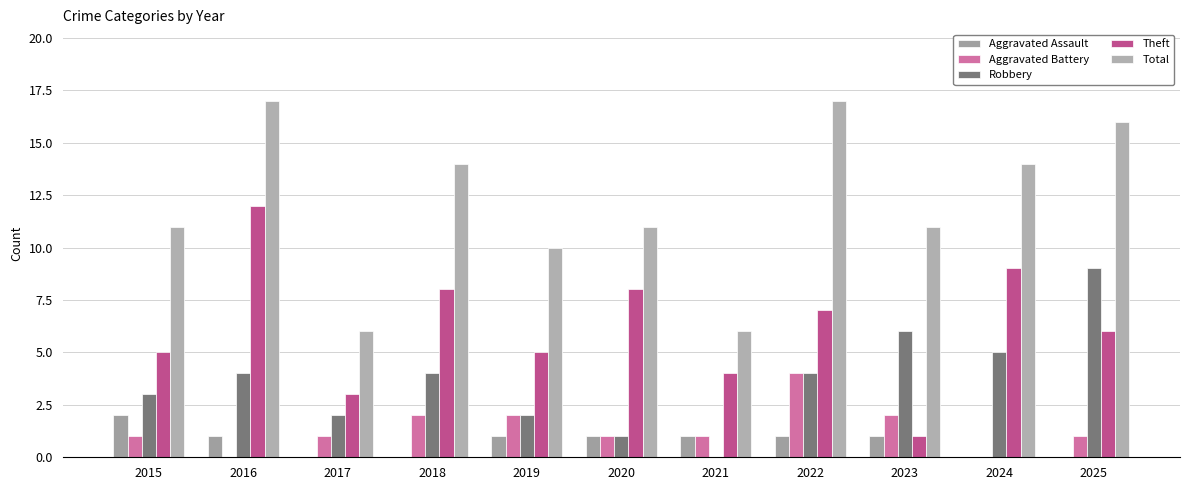

How many groups of bars are there?

11